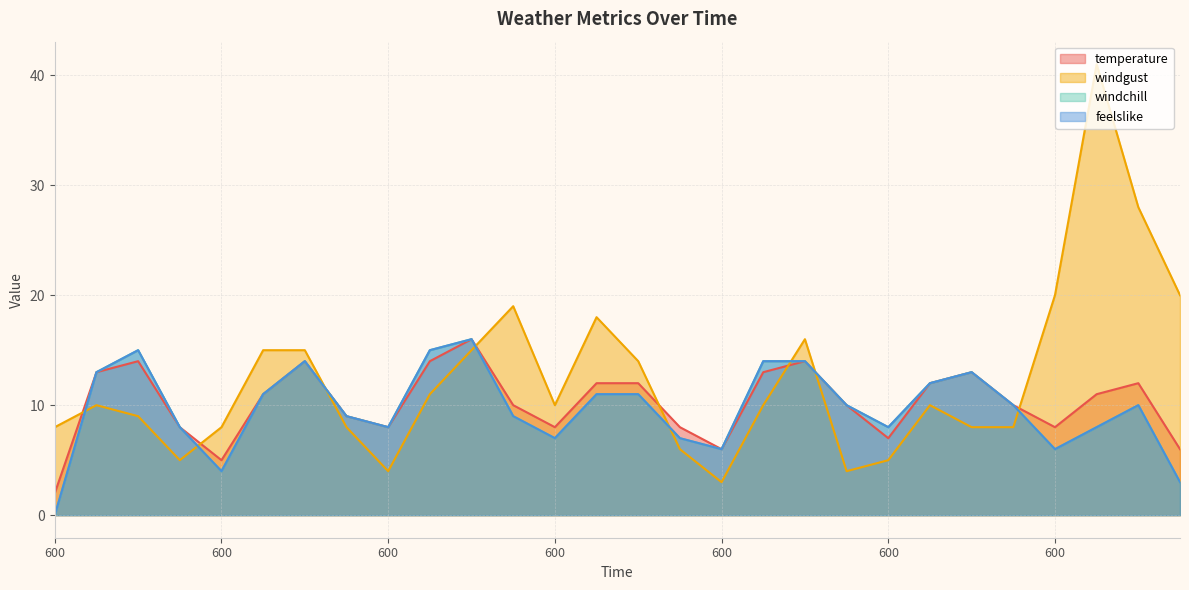

The value of feelslike at 0 is 3. True or false?

True